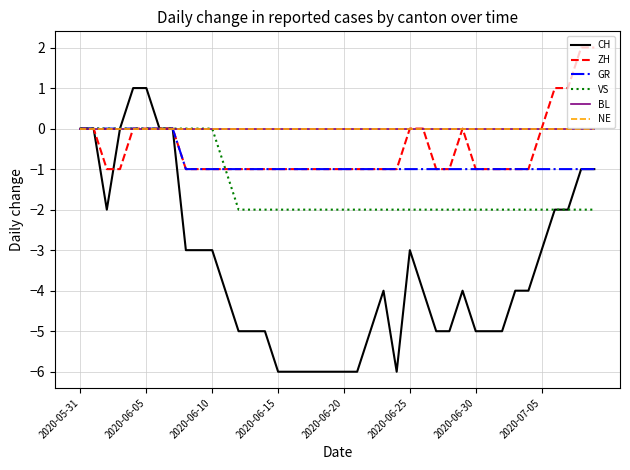

Count the CH values in the range -5 to -2.

23